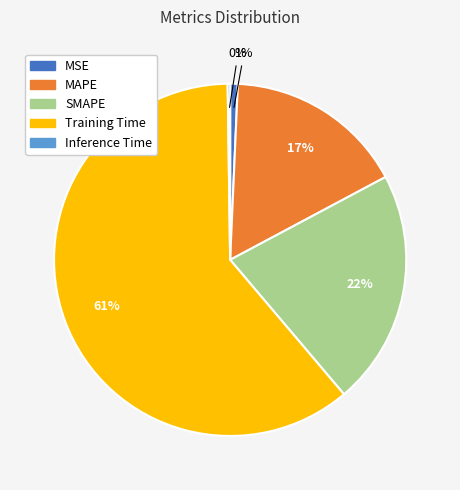

Is there any slice that represents more than half of the pie?

Yes